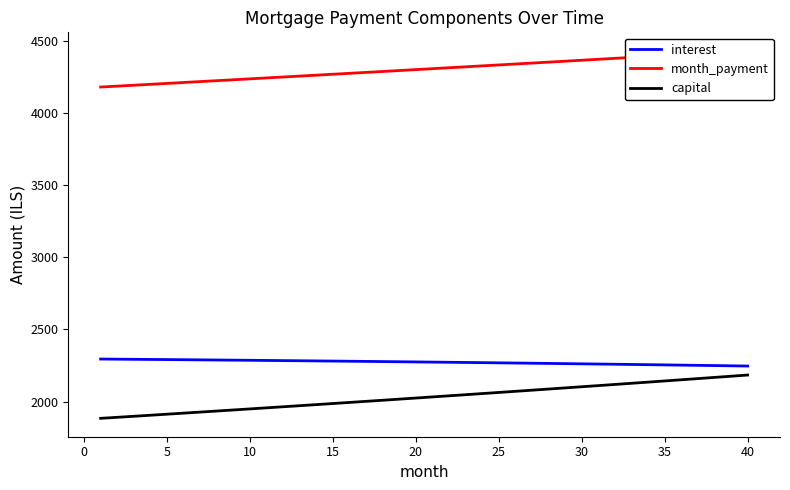

True or false: month_payment has more than 1 interior local peaks.

False